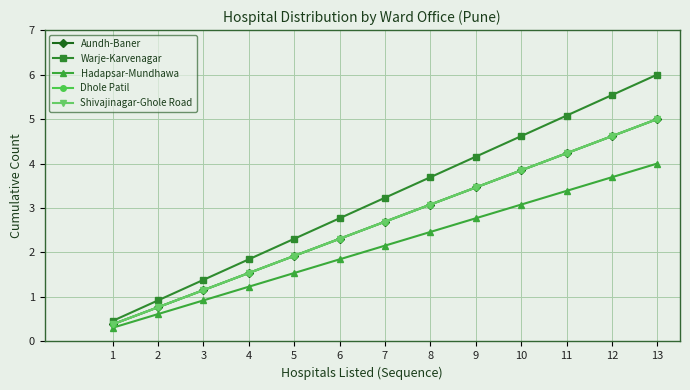

True or false: Aundh-Baner and Warje-Karvenagar cross at least once.

False